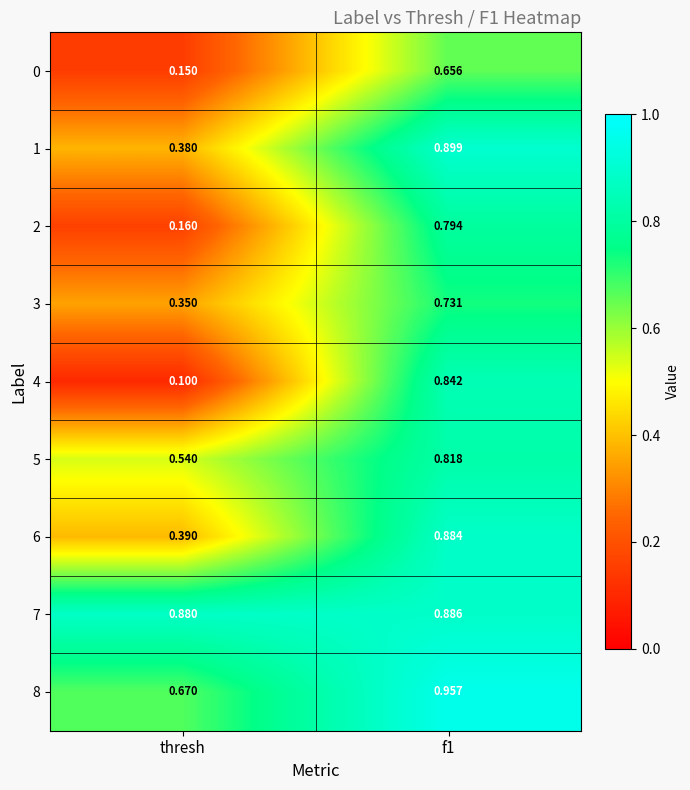

At which label is 4 closest to 0?

thresh